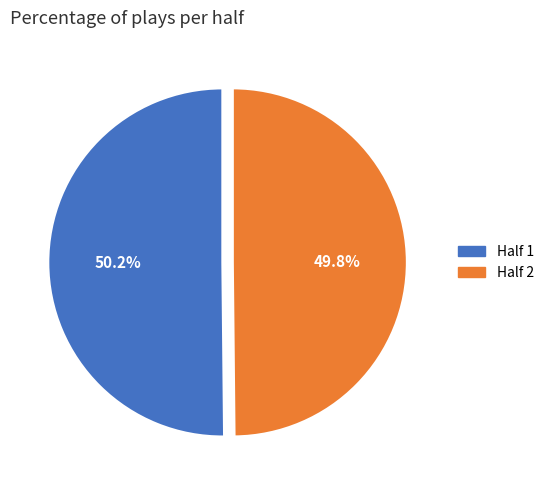

Is there any slice that represents more than half of the pie?

Yes